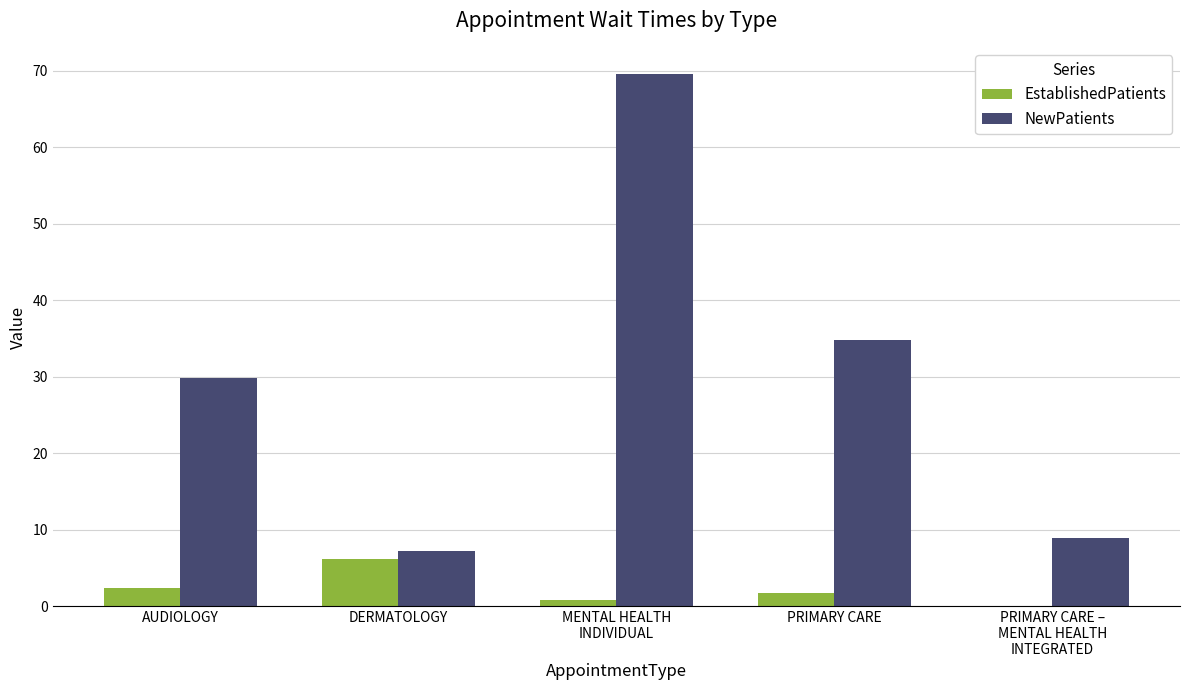

What is the sum of all EstablishedPatients values?

11.1